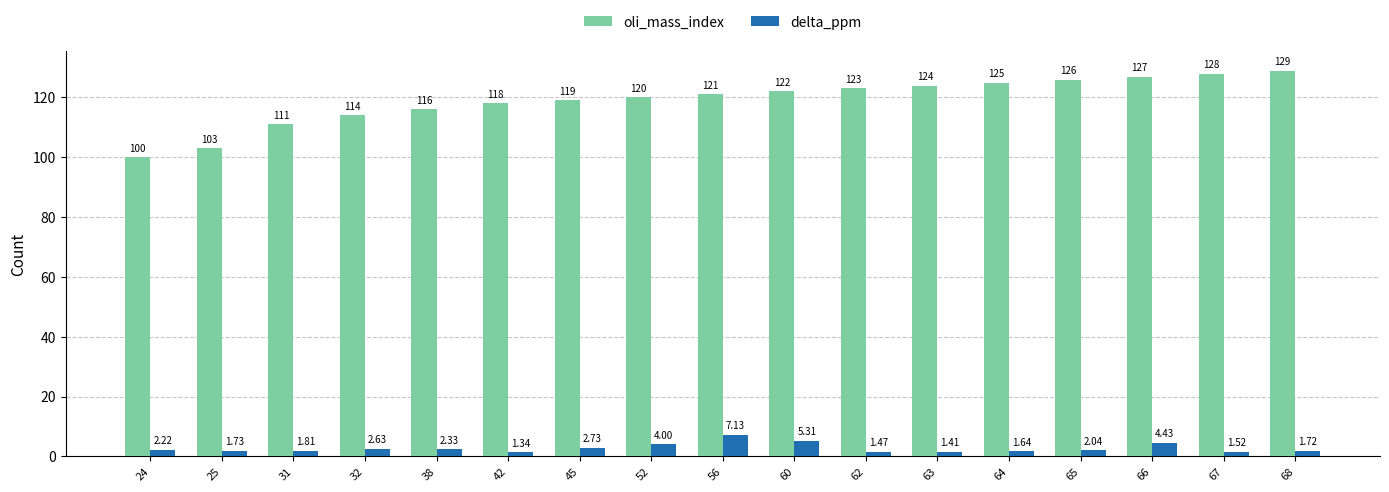

Between 64 and 67, which series saw the biggest shift?

oli_mass_index